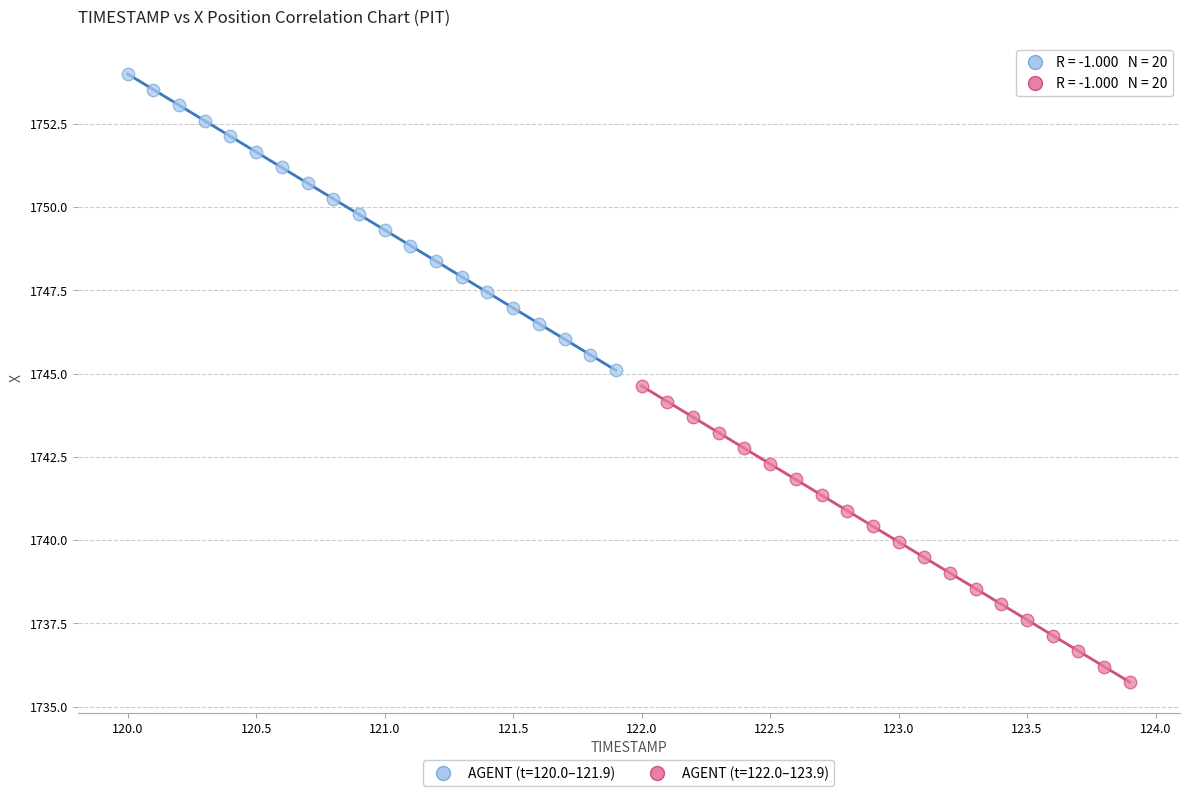

Which series contains the highest Y value?

AGENT (t=120.0–121.9)